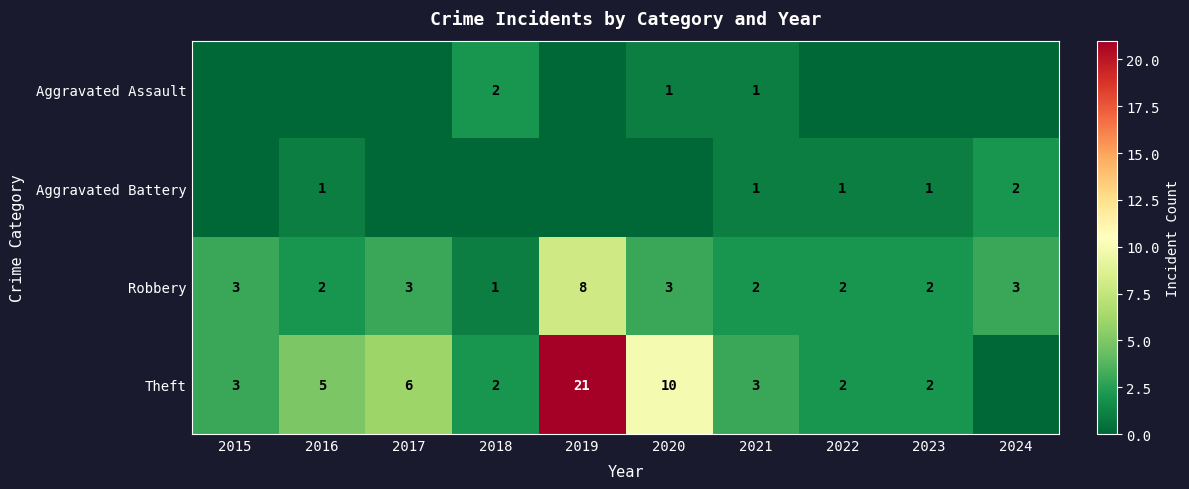

The value of Robbery at 2020 is 3. True or false?

True